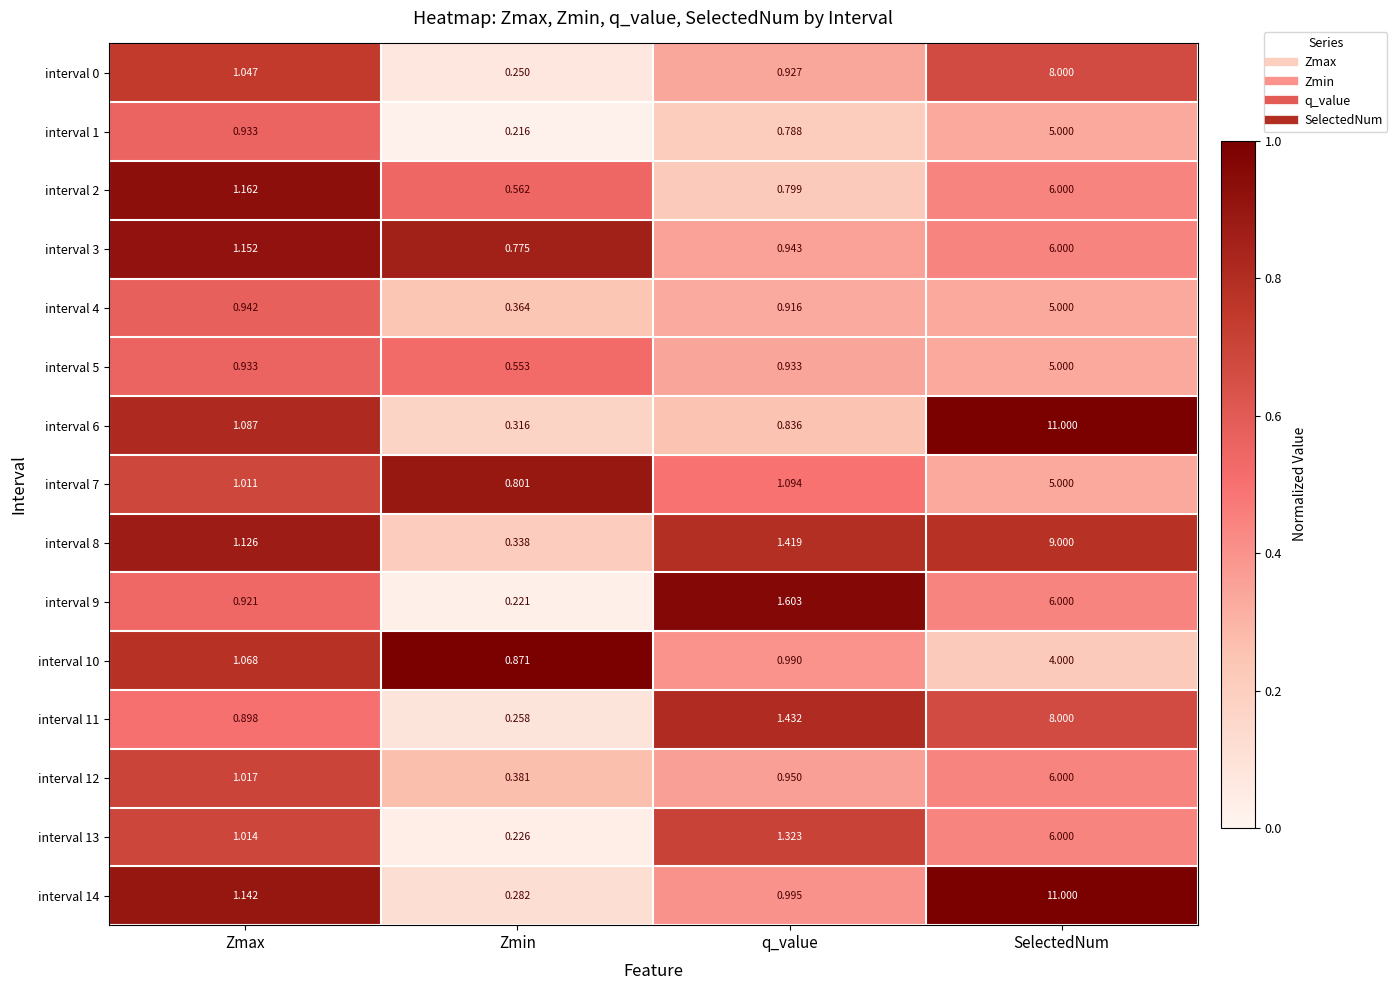

Where does the interval 8 series first go above 1?

Zmax